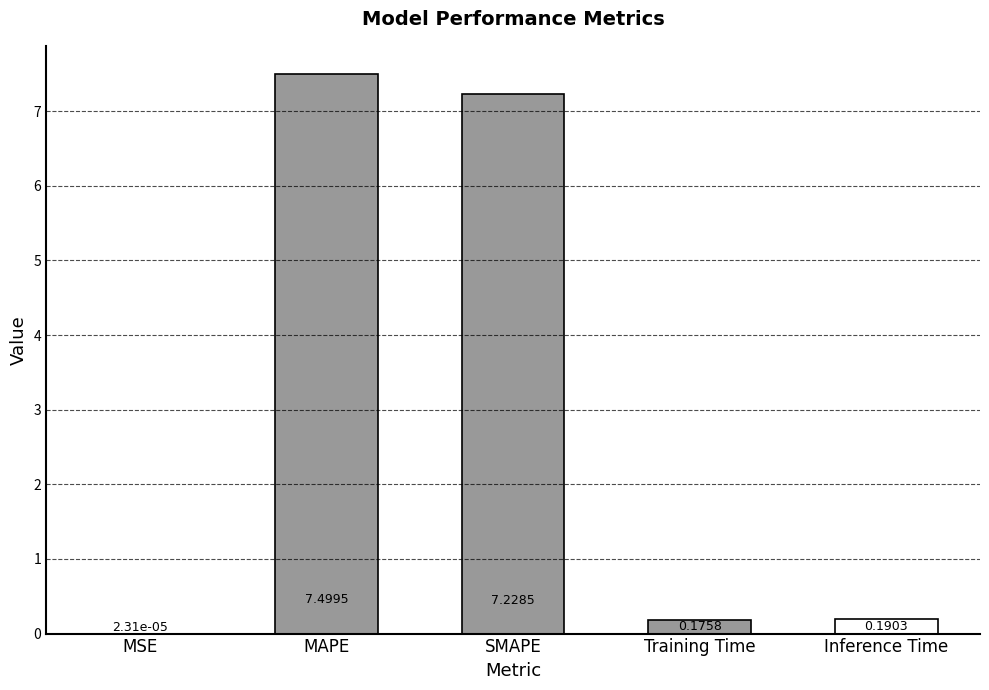

What is the average value?

3.0